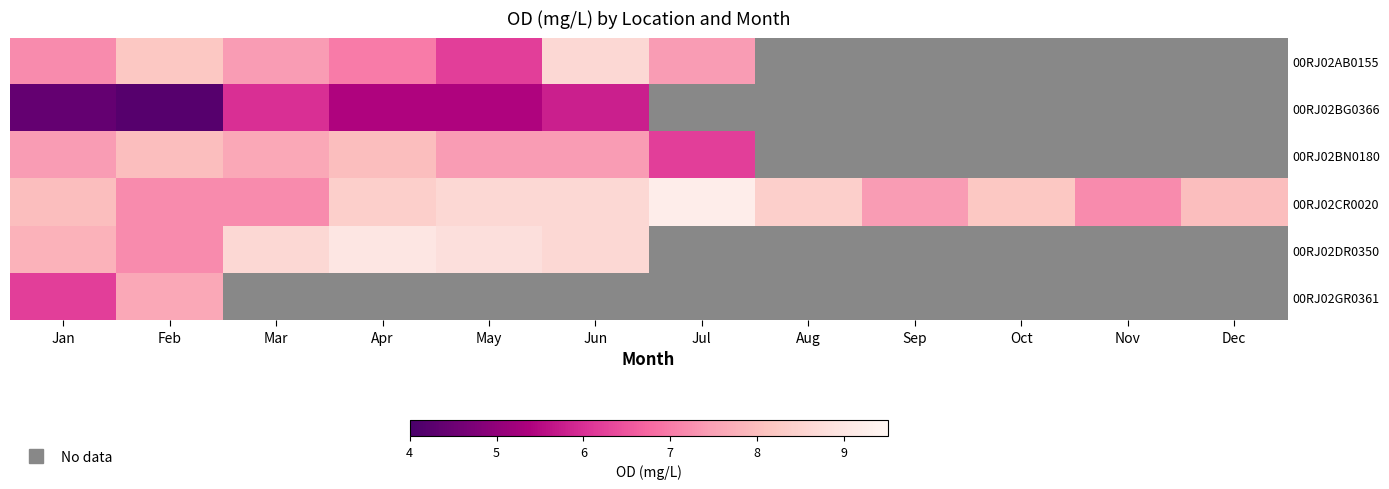

How many positive values does the 00RJ02AB0155 series have?

7